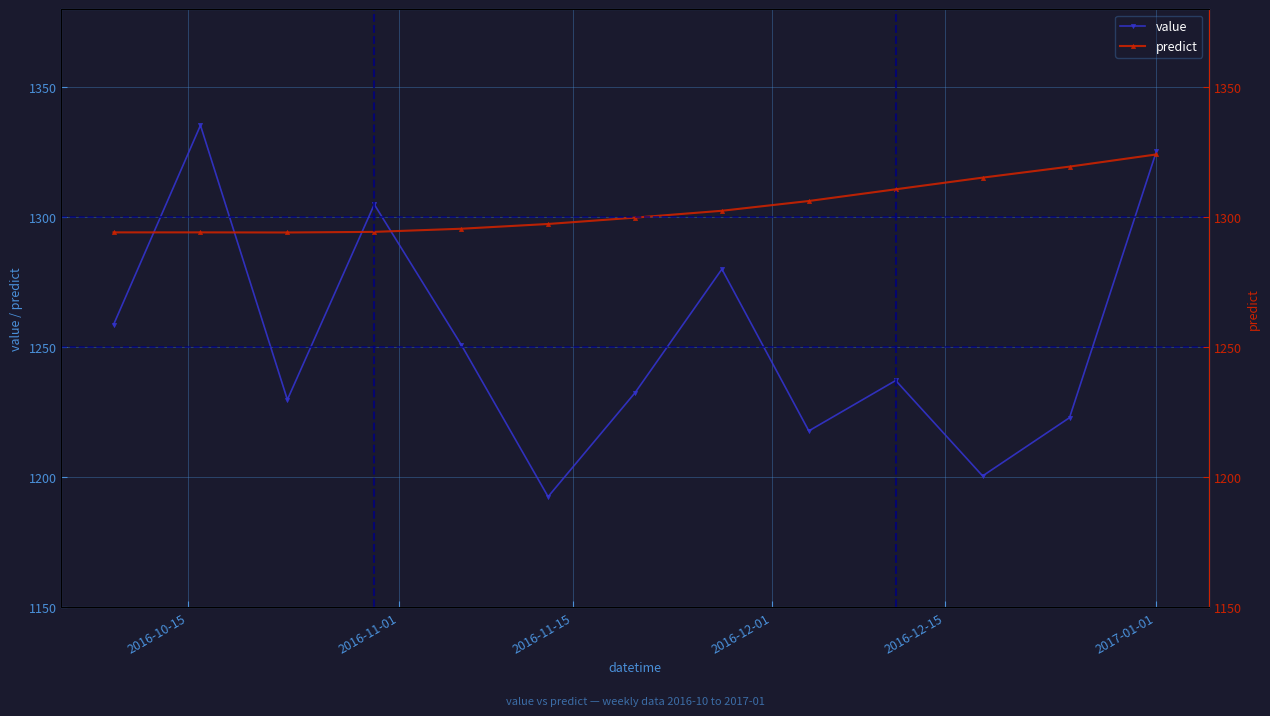

True or false: value and predict intersect in this chart.

True